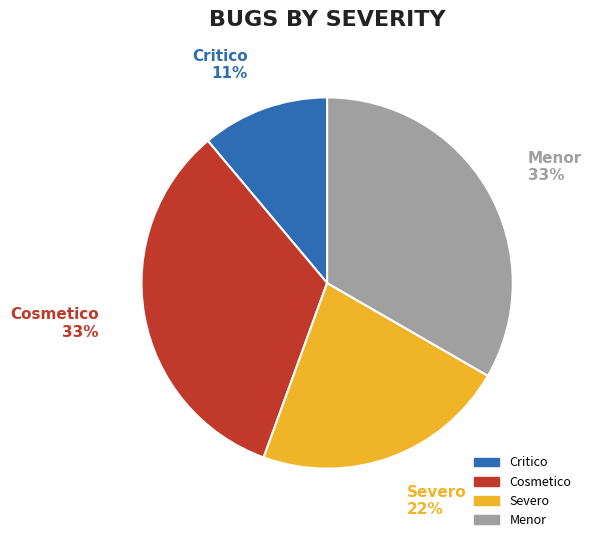

To the nearest percent, what percentage of the pie is Menor?

33%